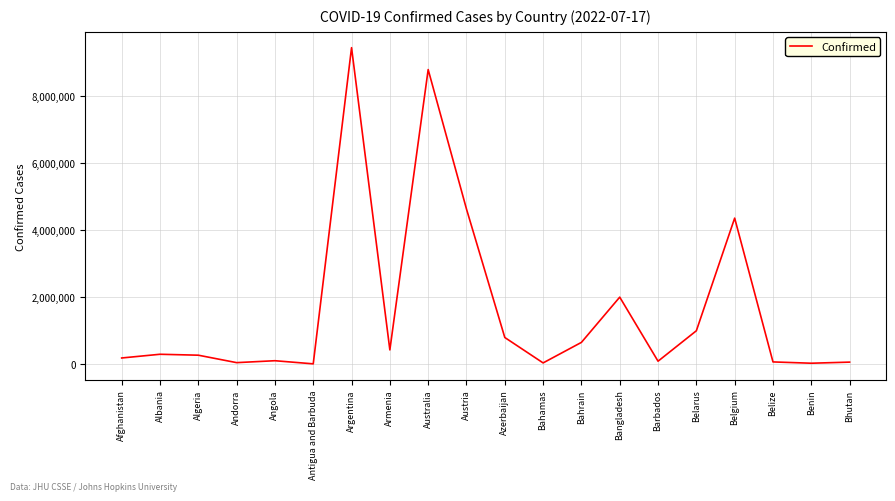

What is the greatest value displayed?

9426171